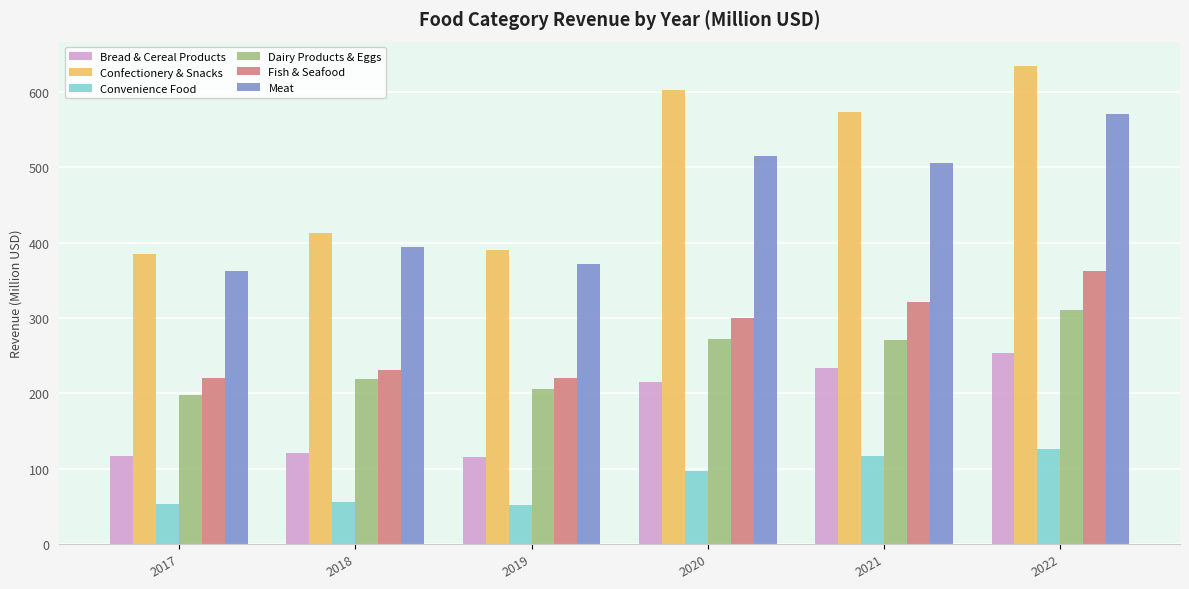

How many categories are shown in the chart?

6